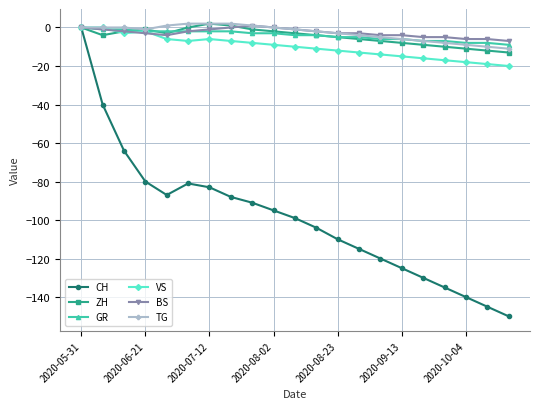

What is the minimum value for TG?

-11